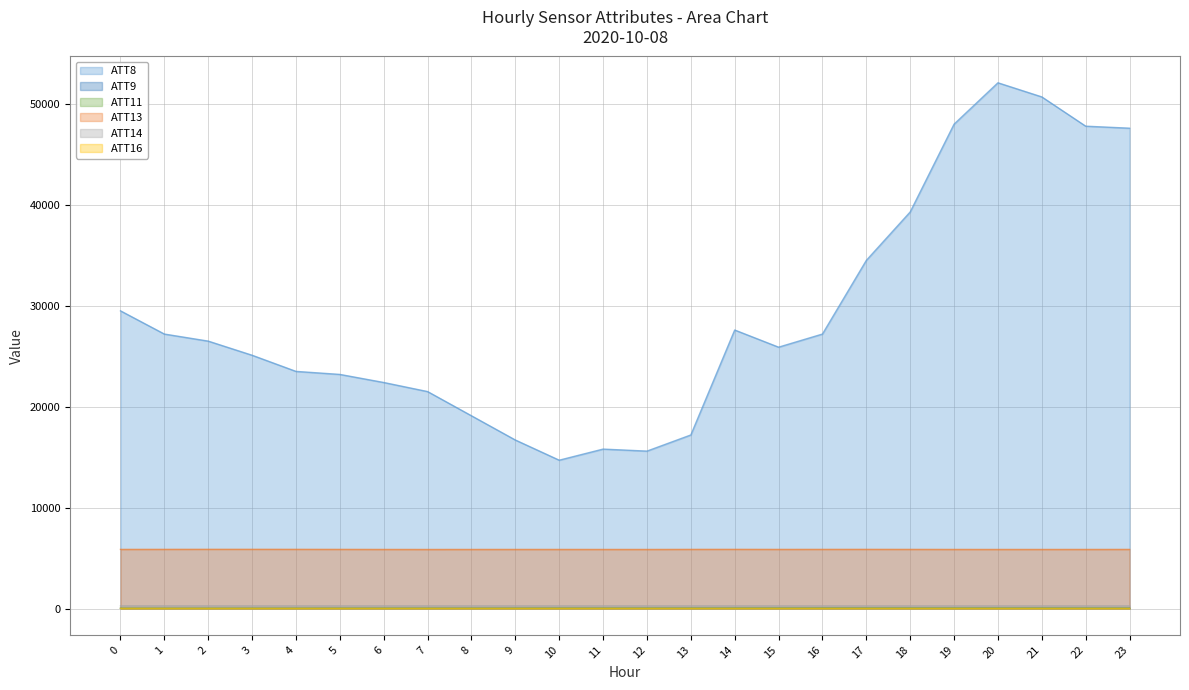

At which category is the sum across all series the highest?

20